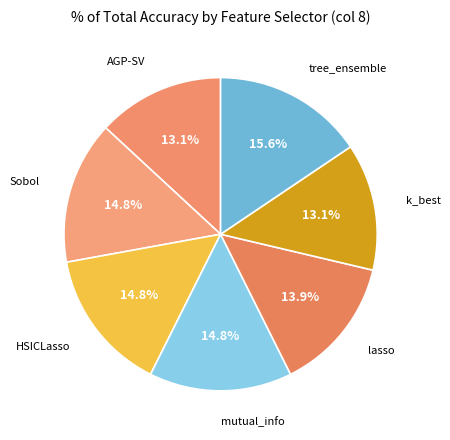

Count the number of slices in the pie.

7